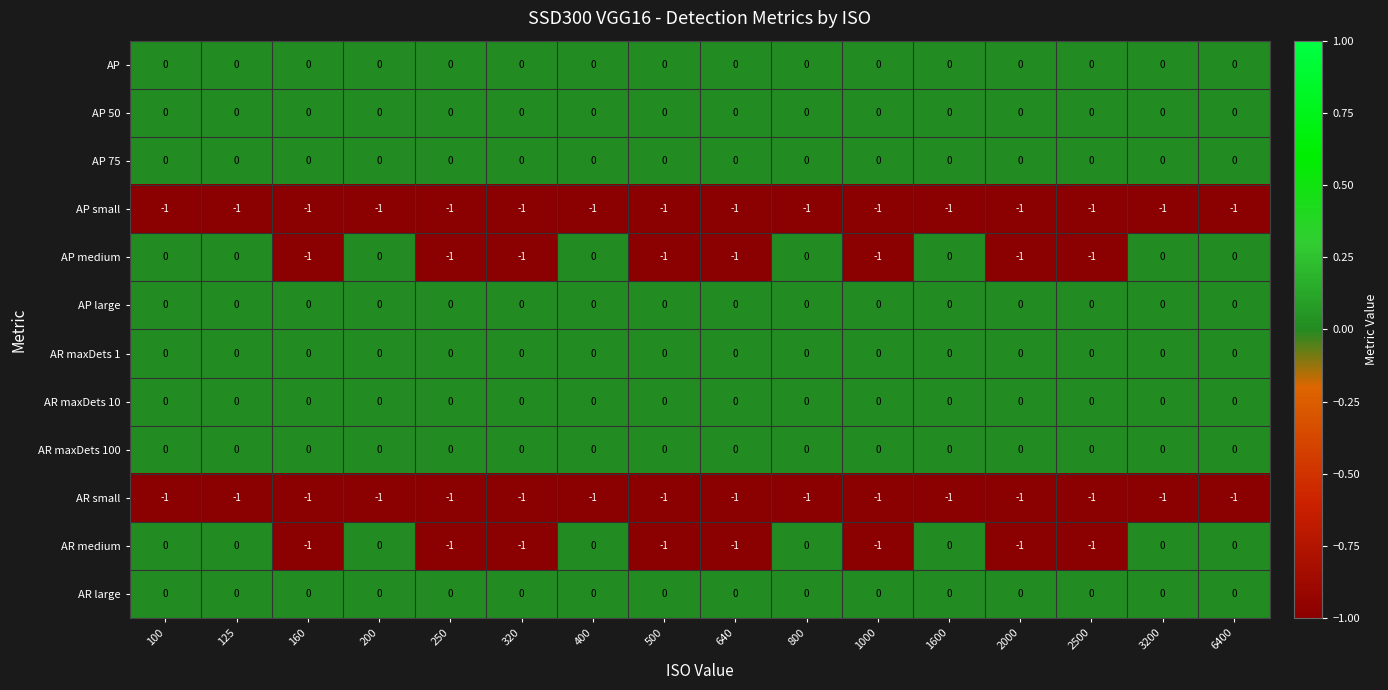

What is the total value across all series at 1000?

-4